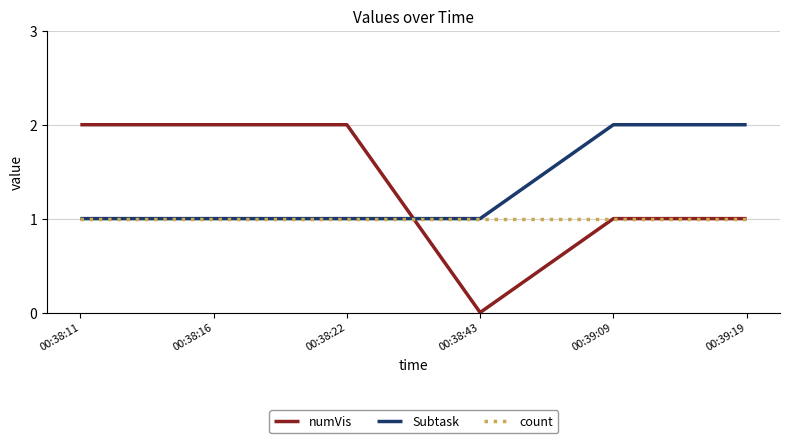

Between which two adjacent categories do numVis and Subtask first intersect?

00:38:22 and 00:38:43